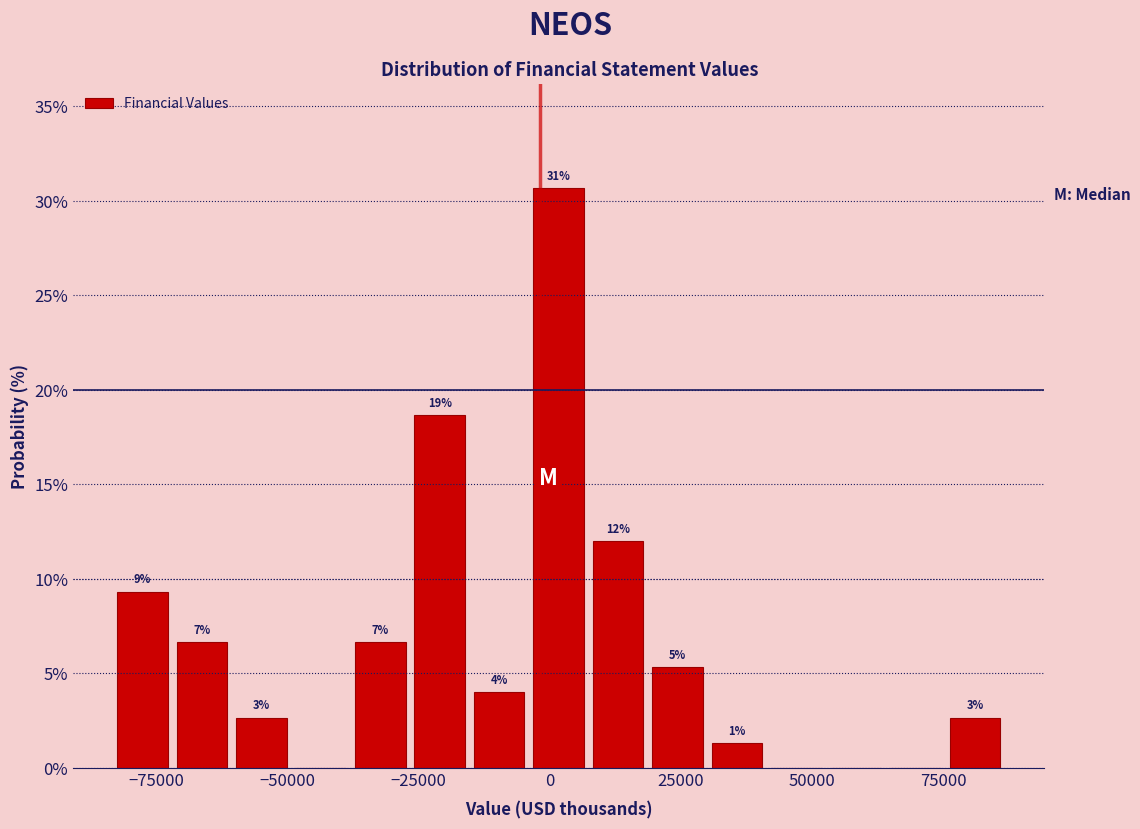

Read against the x-axis, roughly where is the centre of the tallest bar?

0